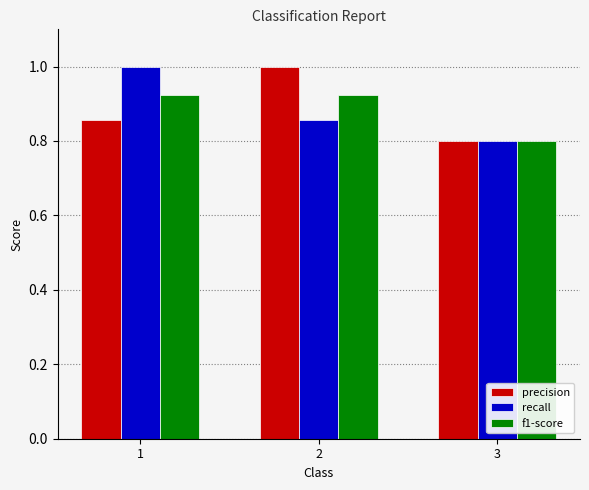

Between 2 and 3, which series saw the biggest shift?

precision